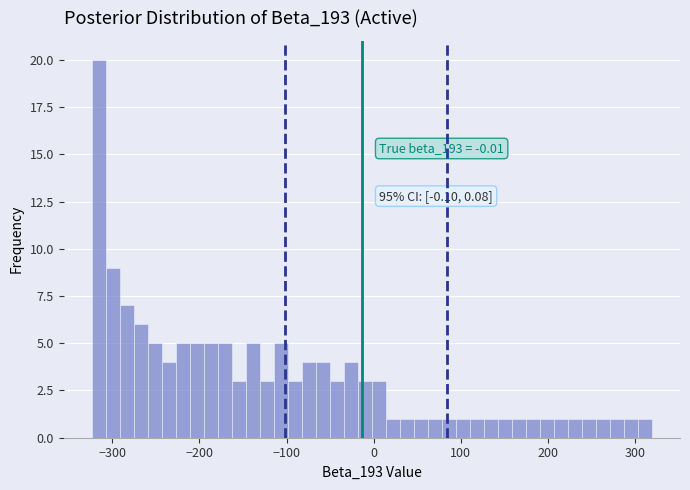

Read against the x-axis, roughly where is the centre of the tallest bar?

-320